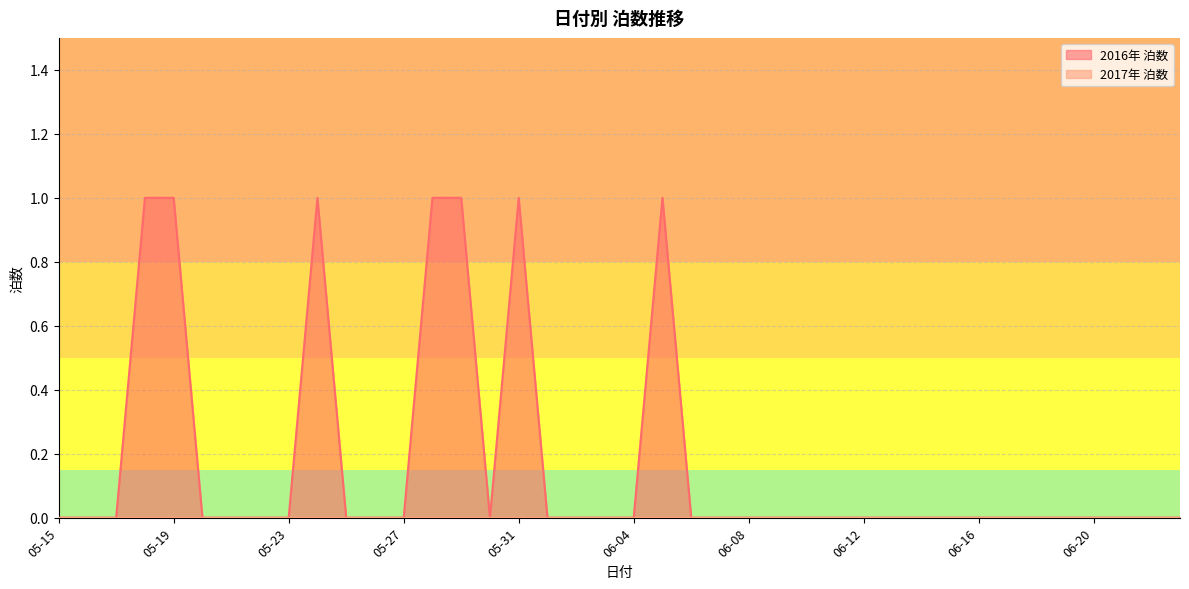

The value at 06-11 is 0. True or false?

True